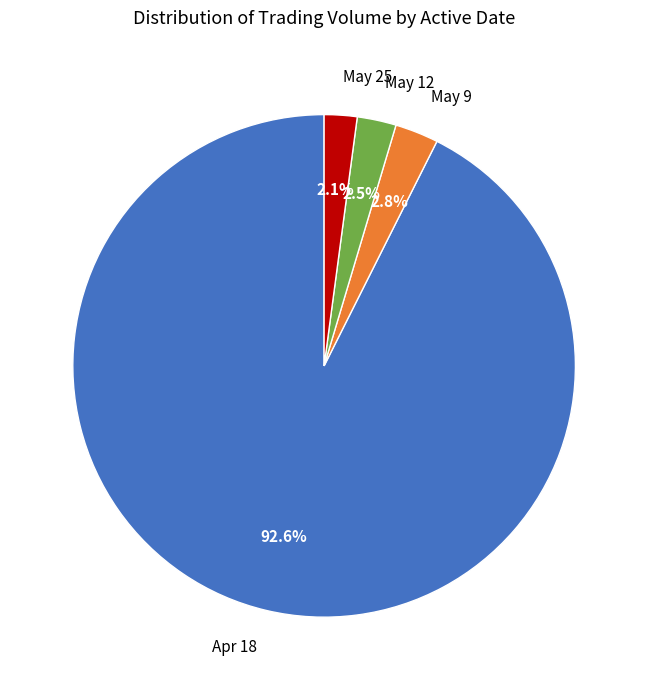

Which category has the biggest portion of the pie?

Apr 18